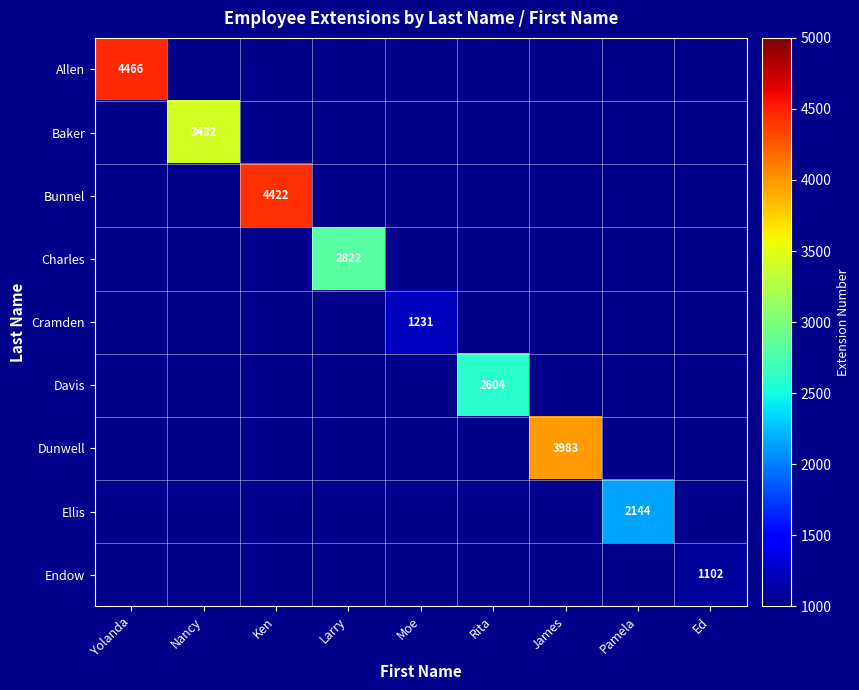

Is the value of Davis at Rita greater than the value of Charles at Larry?

No